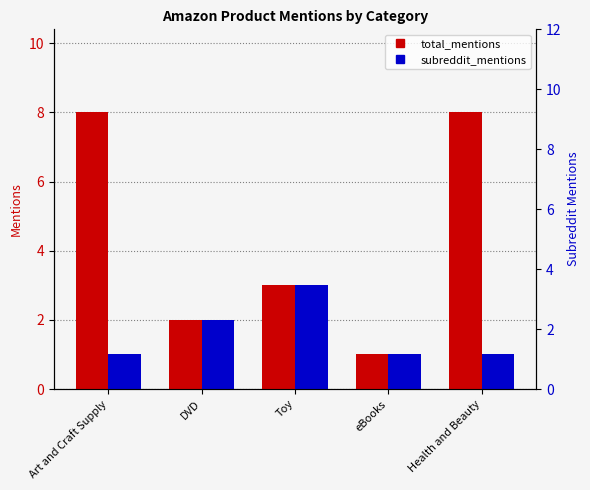

List the labels in order of total_mentions value, smallest first.

eBooks, DVD, Toy, Art and Craft Supply, Health and Beauty